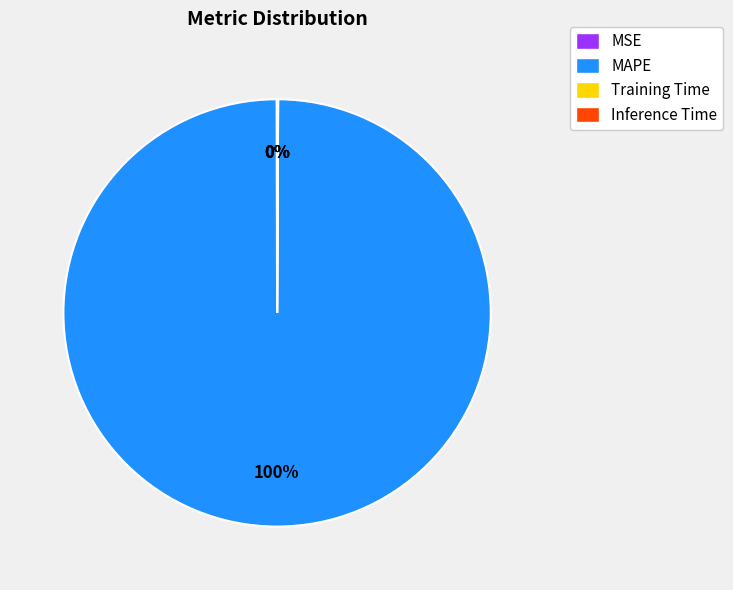

Is MAPE the majority of the pie?

Yes